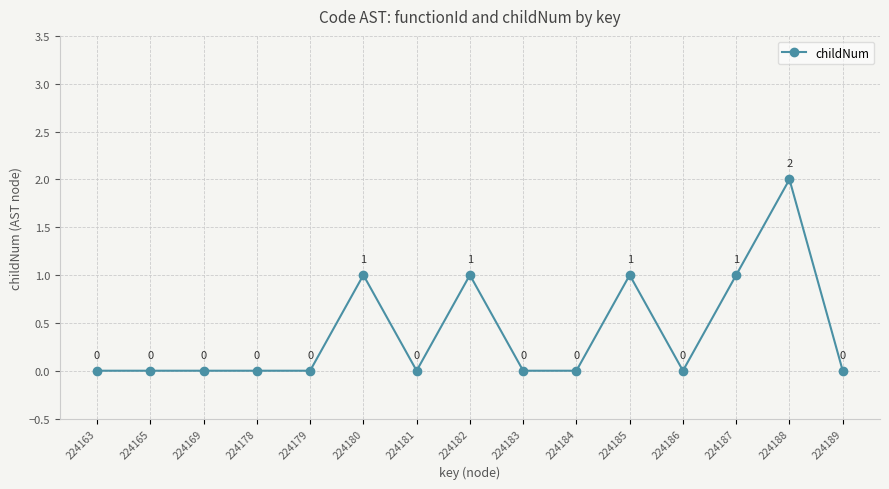

How many lines are shown in the chart?

1